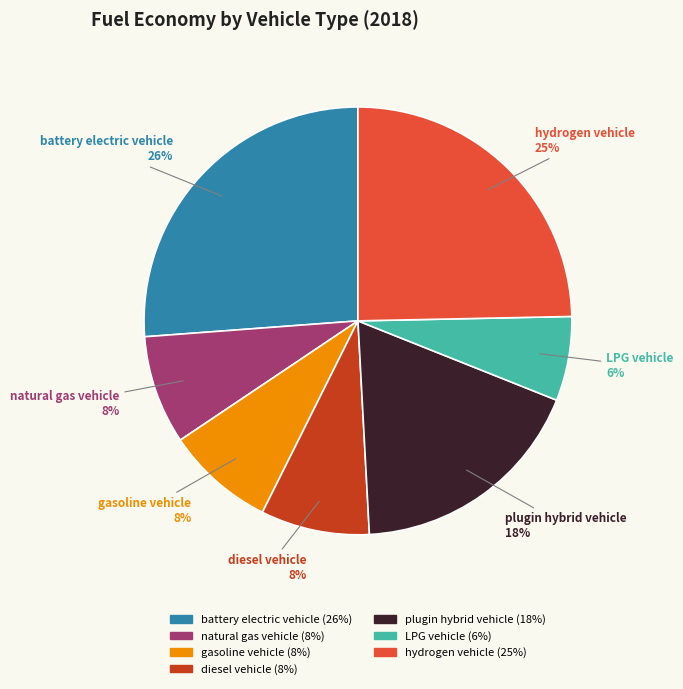

Which category has the biggest portion of the pie?

battery electric vehicle